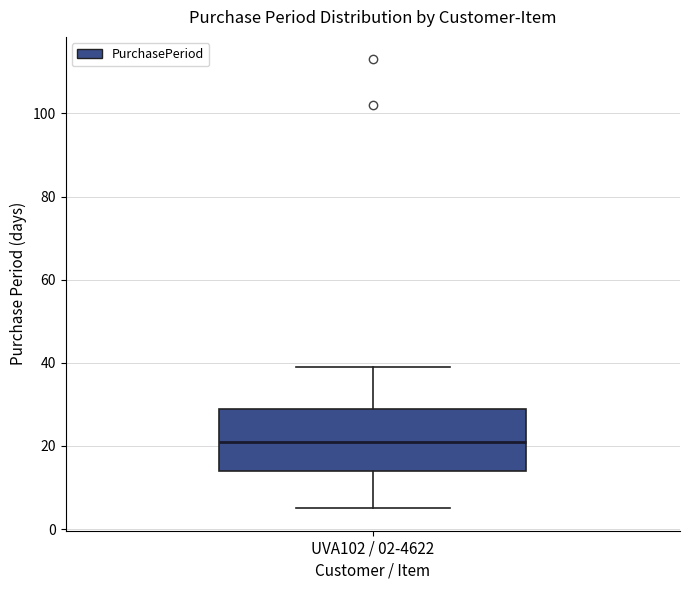

Transcribe this box plot: give where the median line is, the range the box spans, and where the two whiskers end, as read against the y-axis. The values are not printed on the chart, so give them approximately, as read against the axis.

median 22, box 14 to 30, whiskers 6 to 40